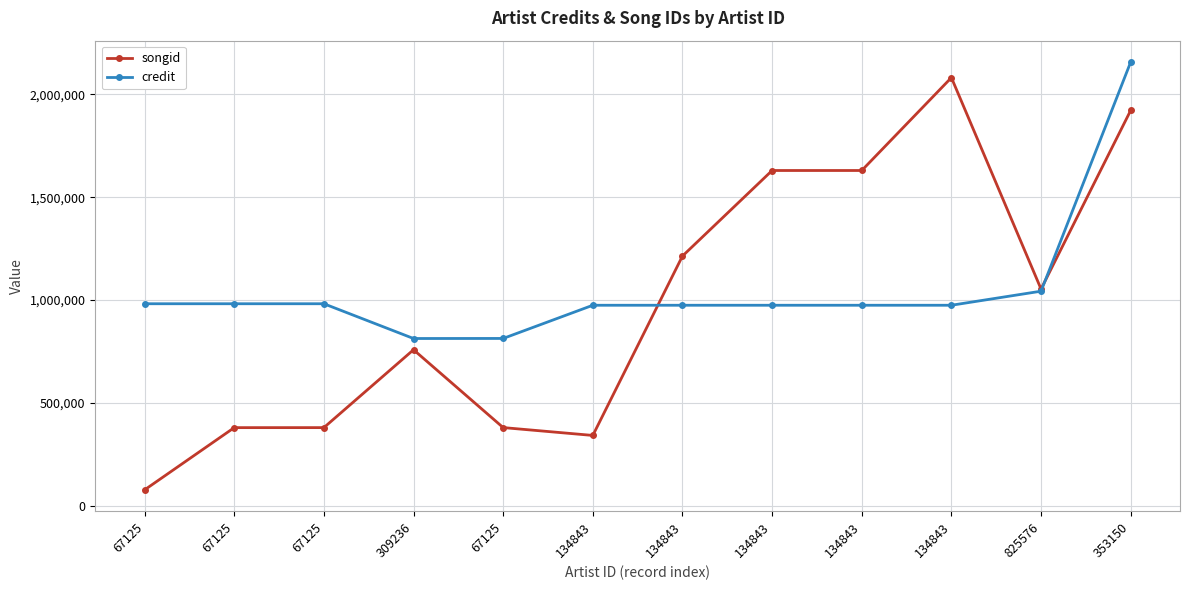

How many categories are shown in the chart?

12